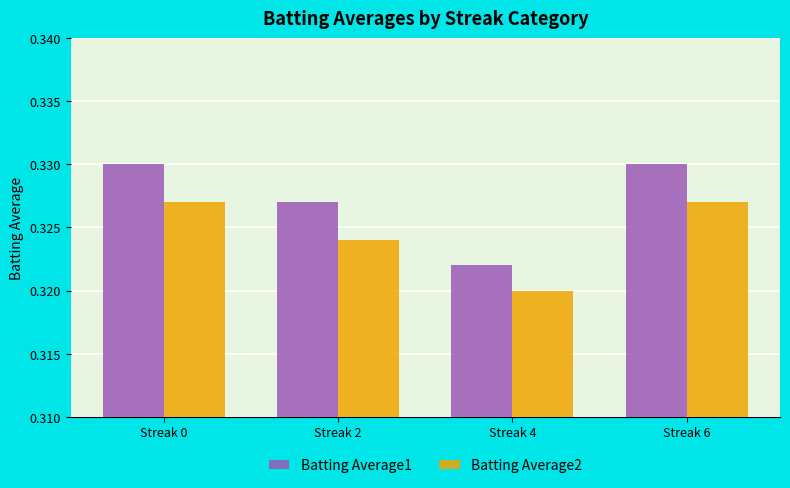

The value of Batting Average1 at Streak 2 is 0.2. True or false?

False